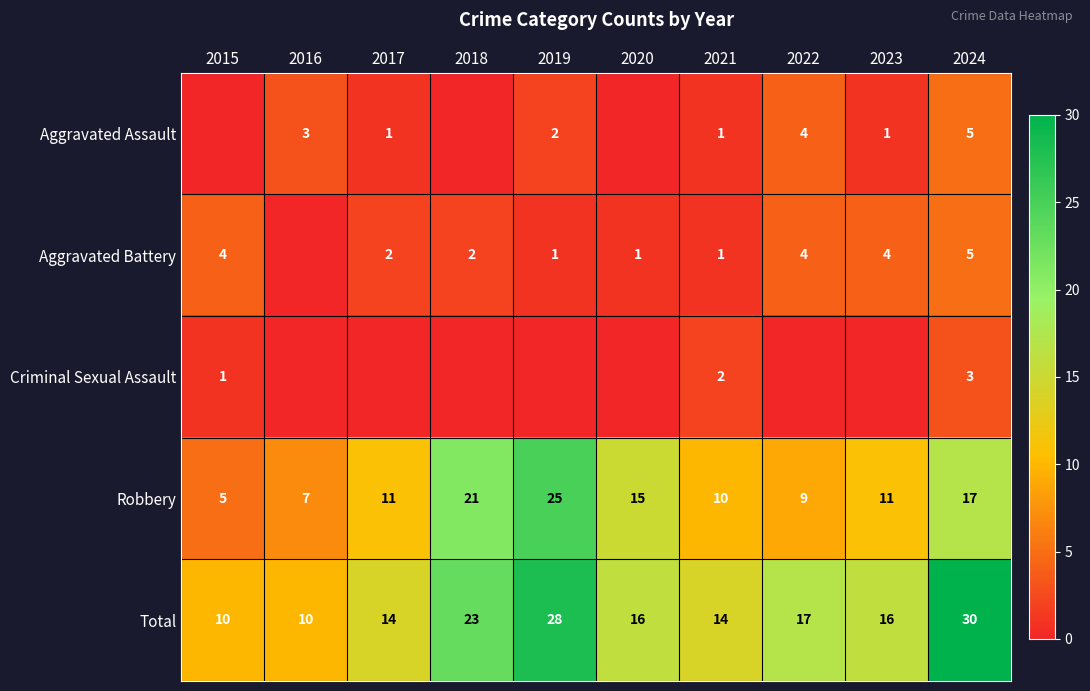

Is it true that Aggravated Assault equals 5 at 2024?

True